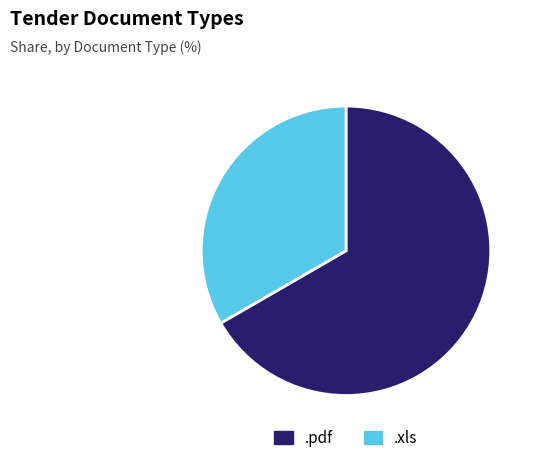

Which has a higher value, .pdf or .xls?

.pdf